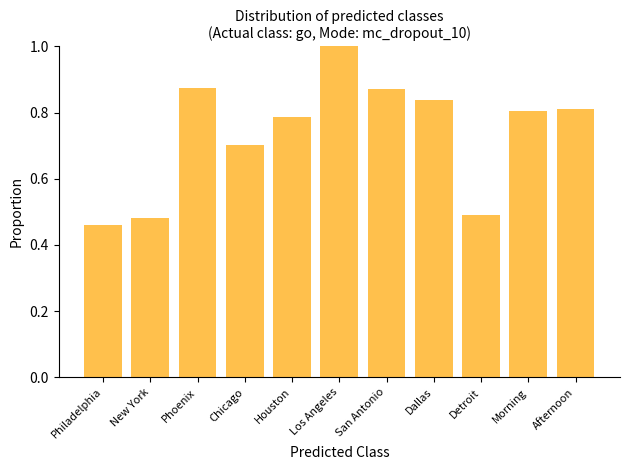

Between Morning and New York, which is larger?

Morning